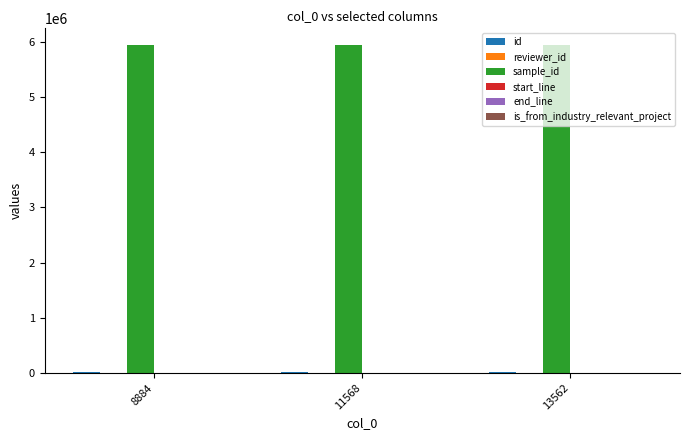

What is the greatest value displayed?

5952032